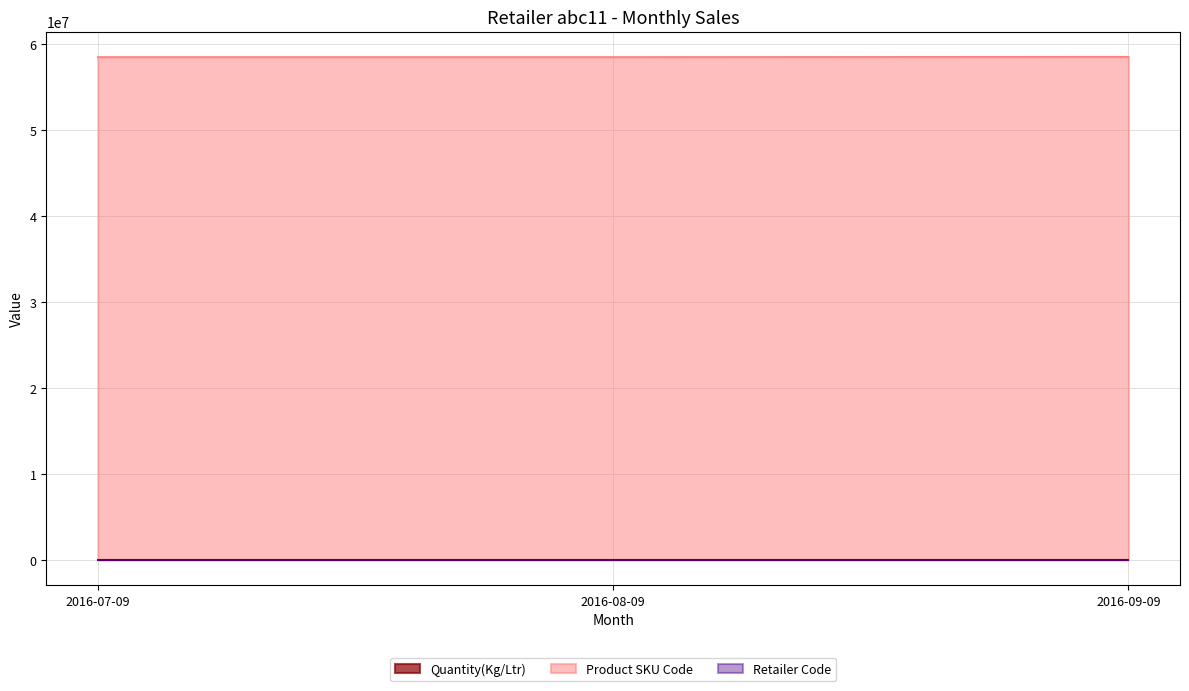

What is the label of the 3rd point from the left?

2016-09-09